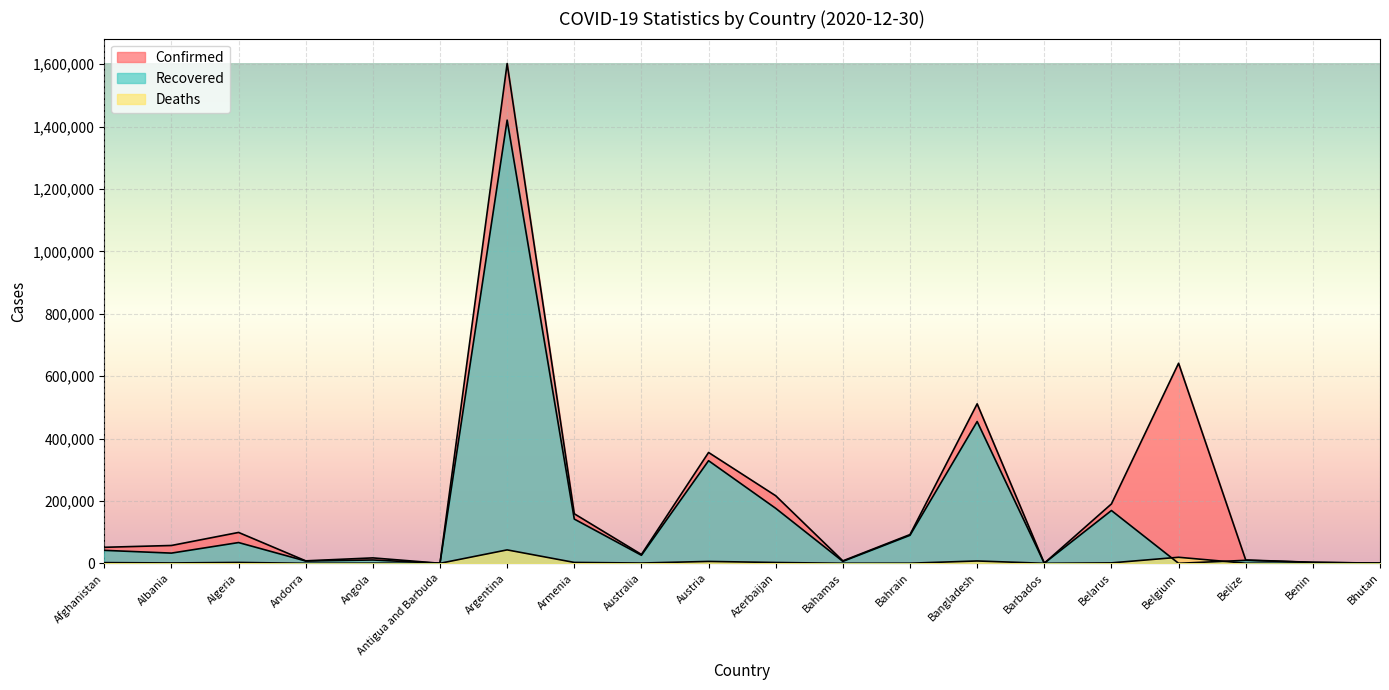

What is the average value of the Recovered series?

149291